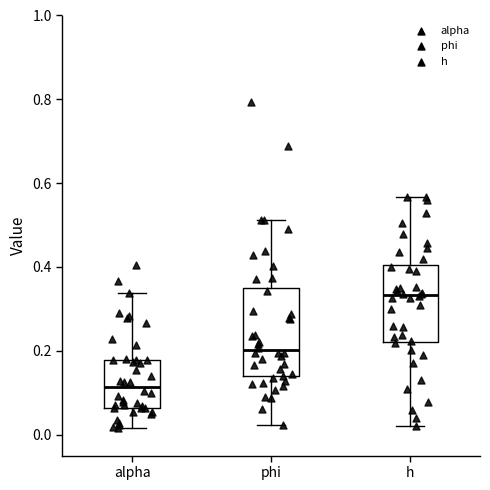

Reading left to right, transcribe this box plot: for each box, give where its median line is, the range the box spans, and where its two whiskers end, as read against the y-axis. The values are not printed on the chart, so give them approximately, as read against the axis.

alpha: median 0.12, box 0.06 to 0.18, whiskers 0.02 to 0.34
phi: median 0.20, box 0.14 to 0.36, whiskers 0.02 to 0.52
h: median 0.34, box 0.22 to 0.40, whiskers 0.02 to 0.56